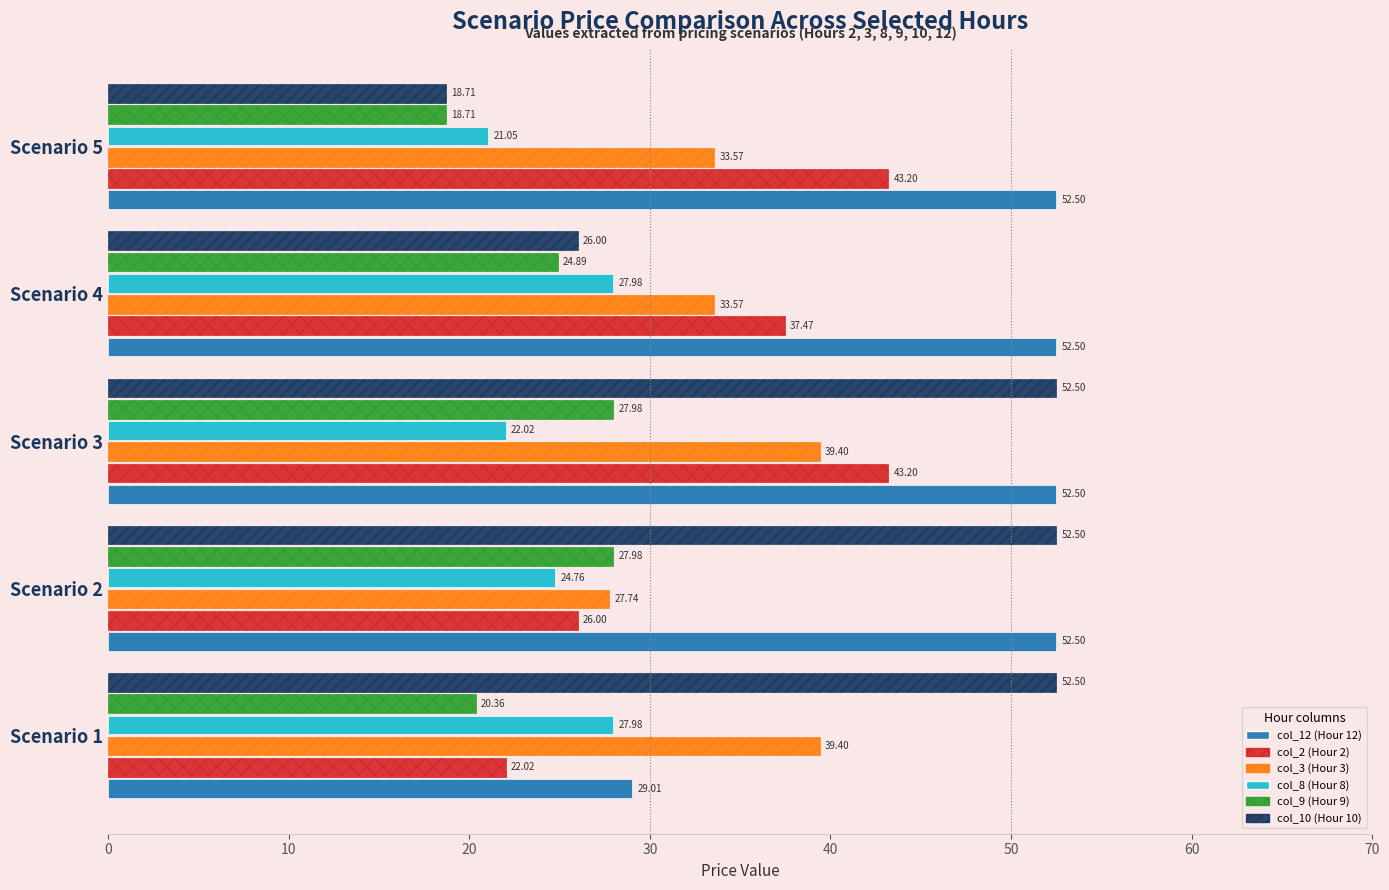

At how many categories does at least one series exceed 47?

5